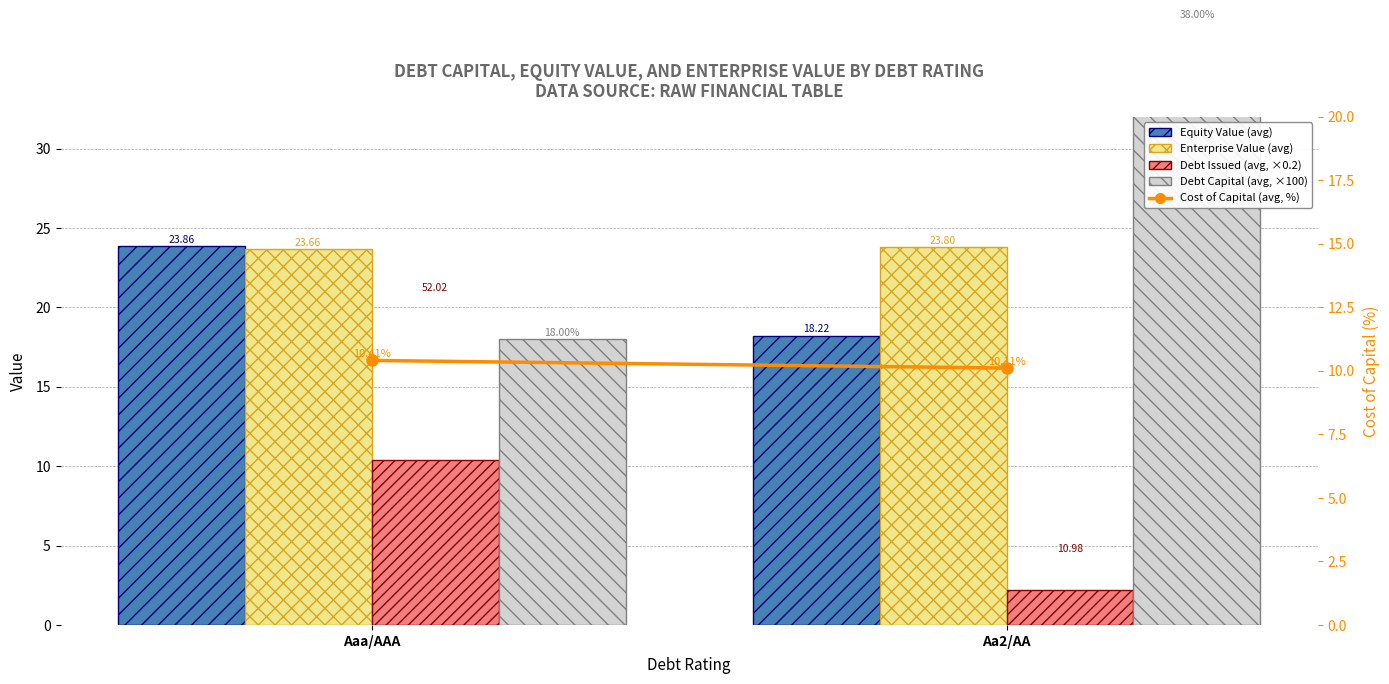

The Equity Value (avg) series shows 23.9 at Aaa/AAA. True or false?

True